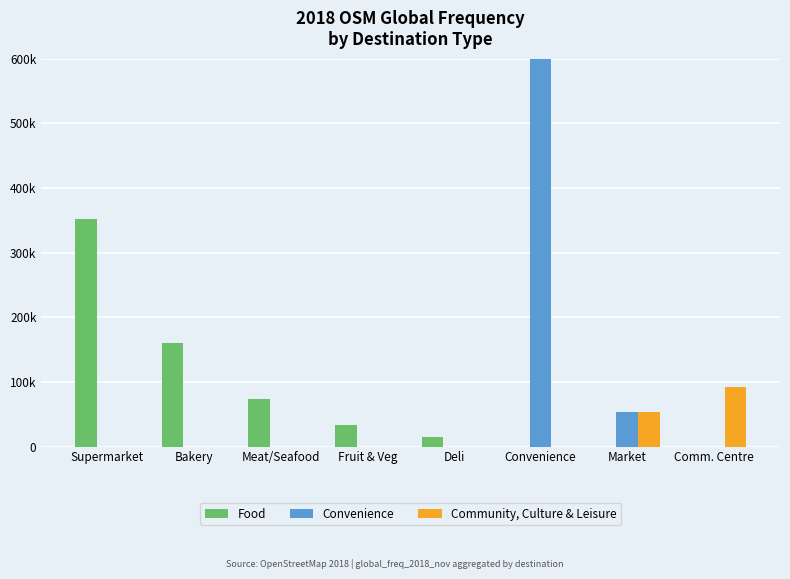

The Food series shows -221652 at Market. True or false?

False